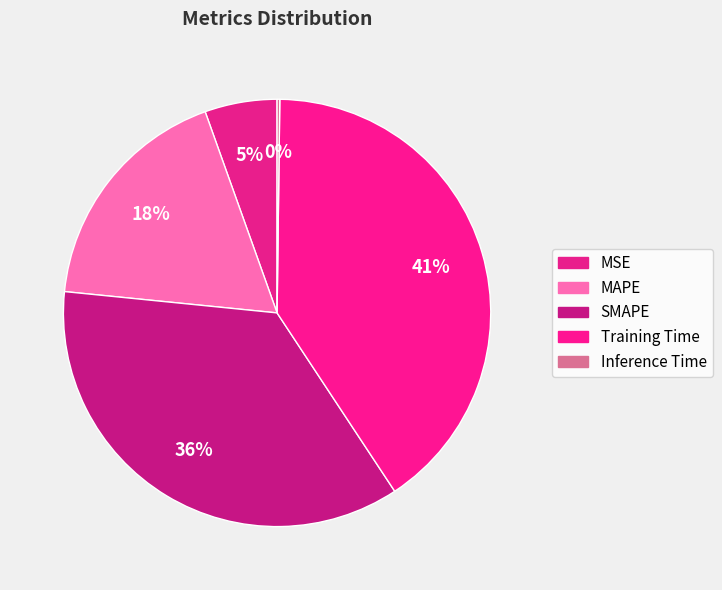

What portion of the pie excludes Training Time?

59.5%